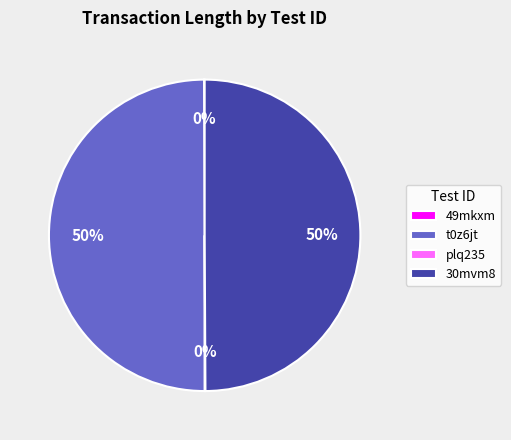

To the nearest percent, what is the difference between the largest and smallest slice percentages?

50%